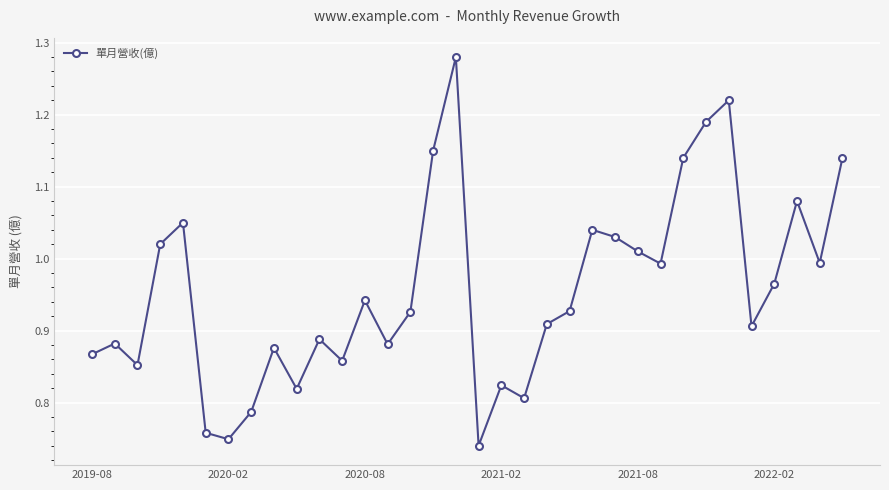

Count the number of categories in the chart.

34